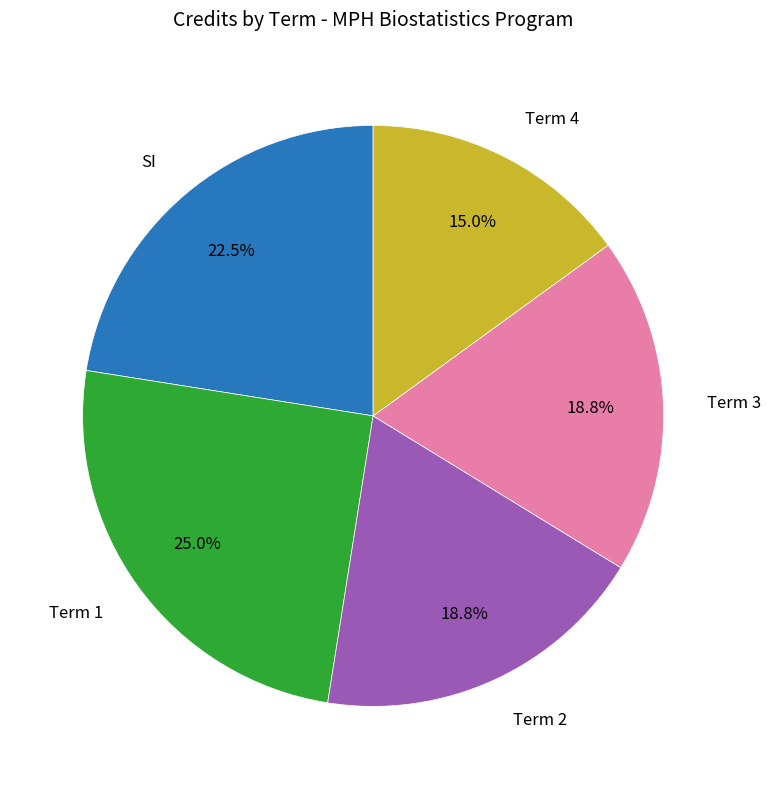

Is there a majority slice in this chart?

No